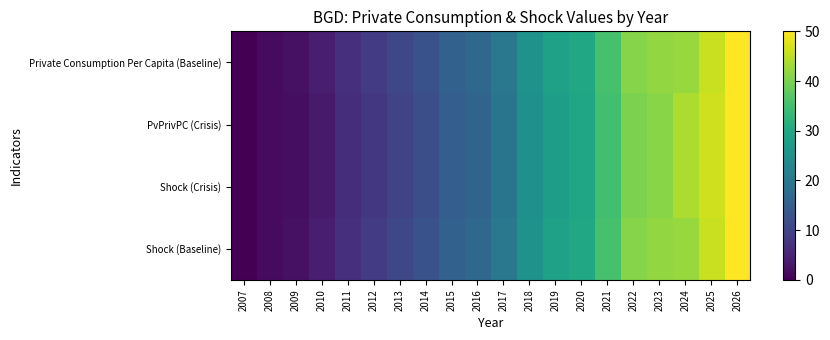

Which category has the highest value across all series?

2026